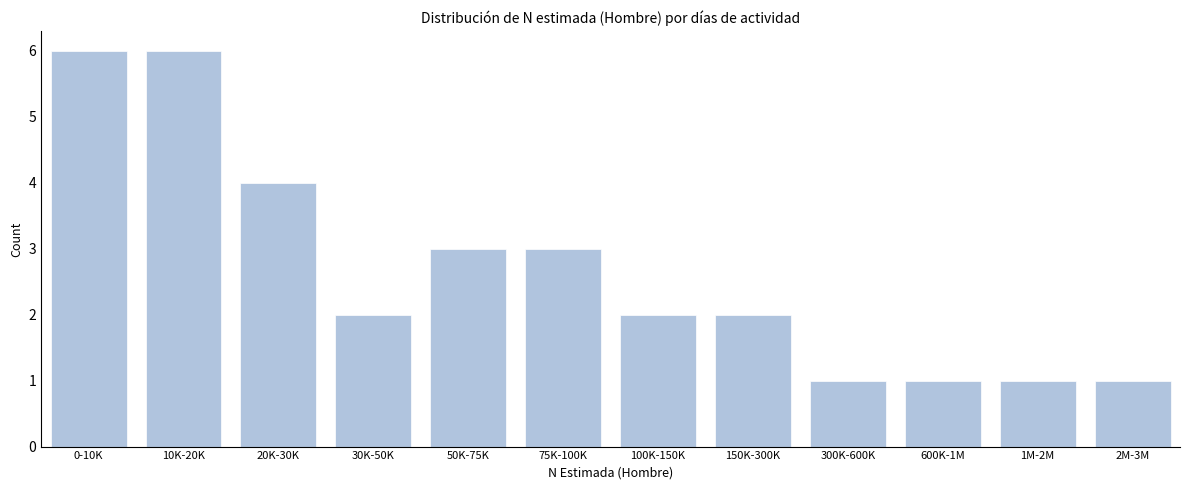

Reading left to right, extract all data points from this chart.

0-10K=6	10K-20K=6	20K-30K=4	30K-50K=2	50K-75K=3	75K-100K=3	100K-150K=2	150K-300K=2	300K-600K=1	600K-1M=1	1M-2M=1	2M-3M=1